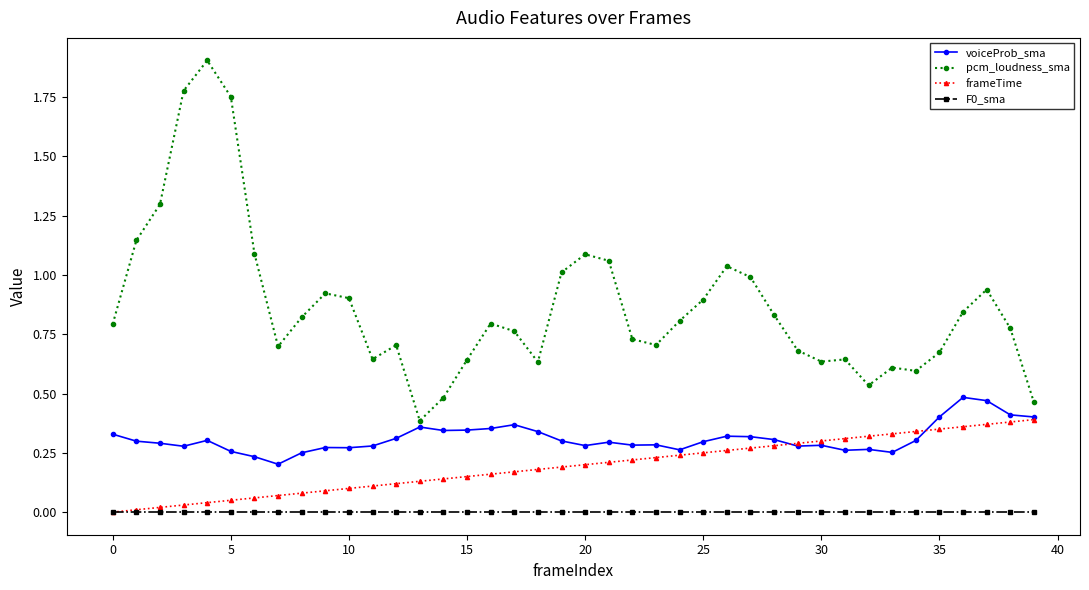

Which series has the widest spread of values?

pcm_loudness_sma